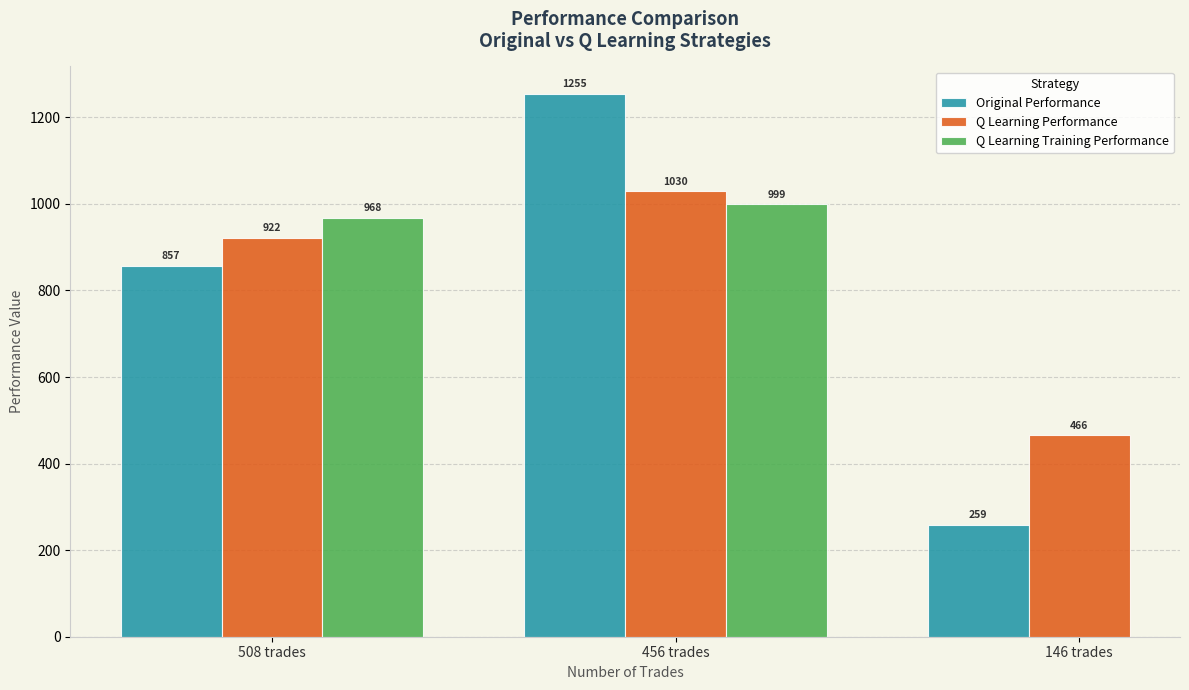

Are the bars horizontal?

No